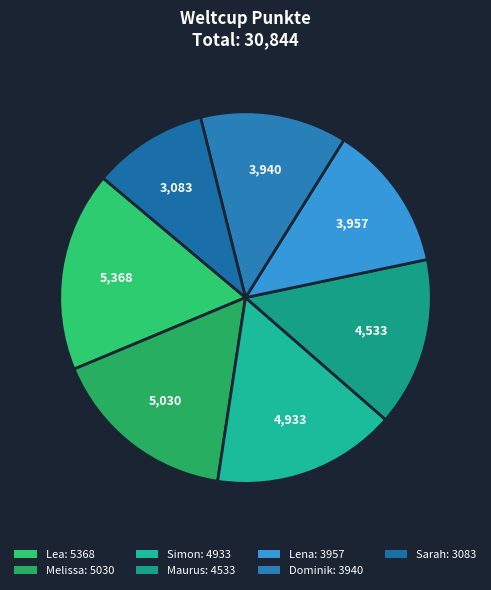

What is the change in value from Dominik to Sarah?

-857